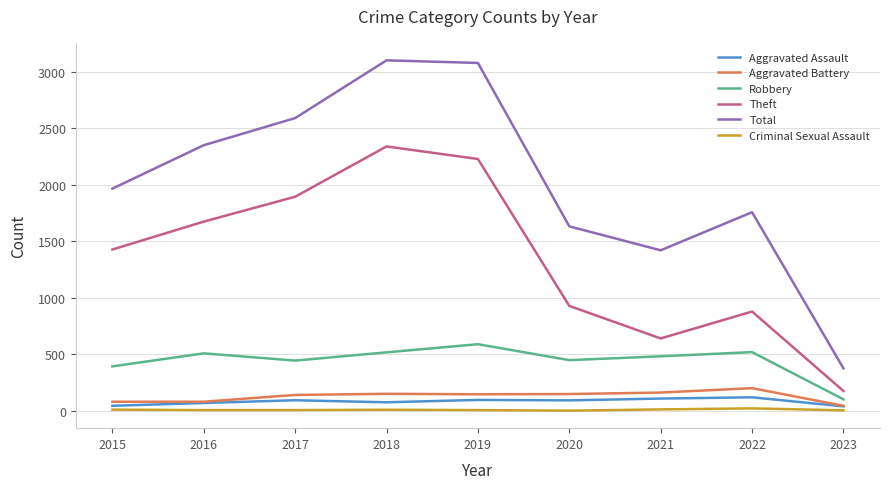

What is the average value of the Theft series?

1356